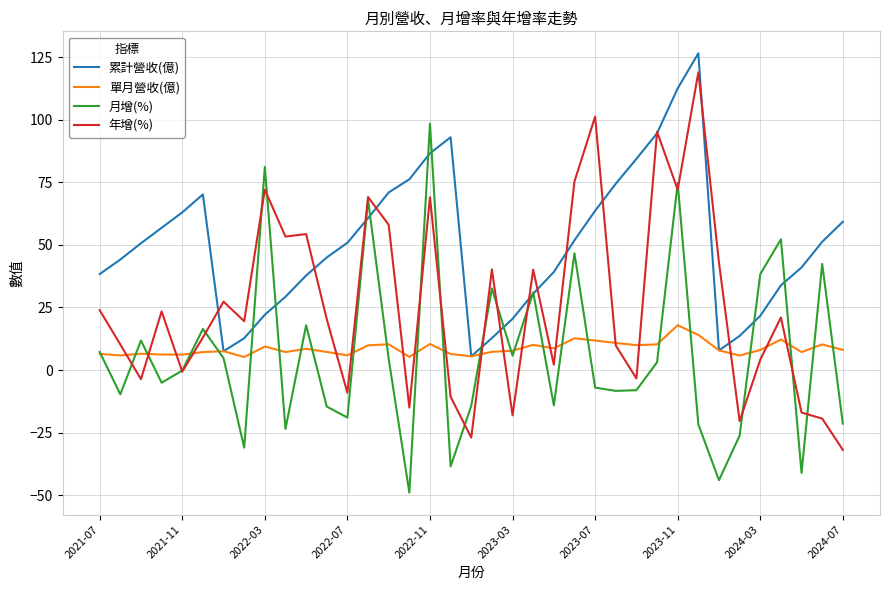

At how many categories does at least one series exceed 68?

14